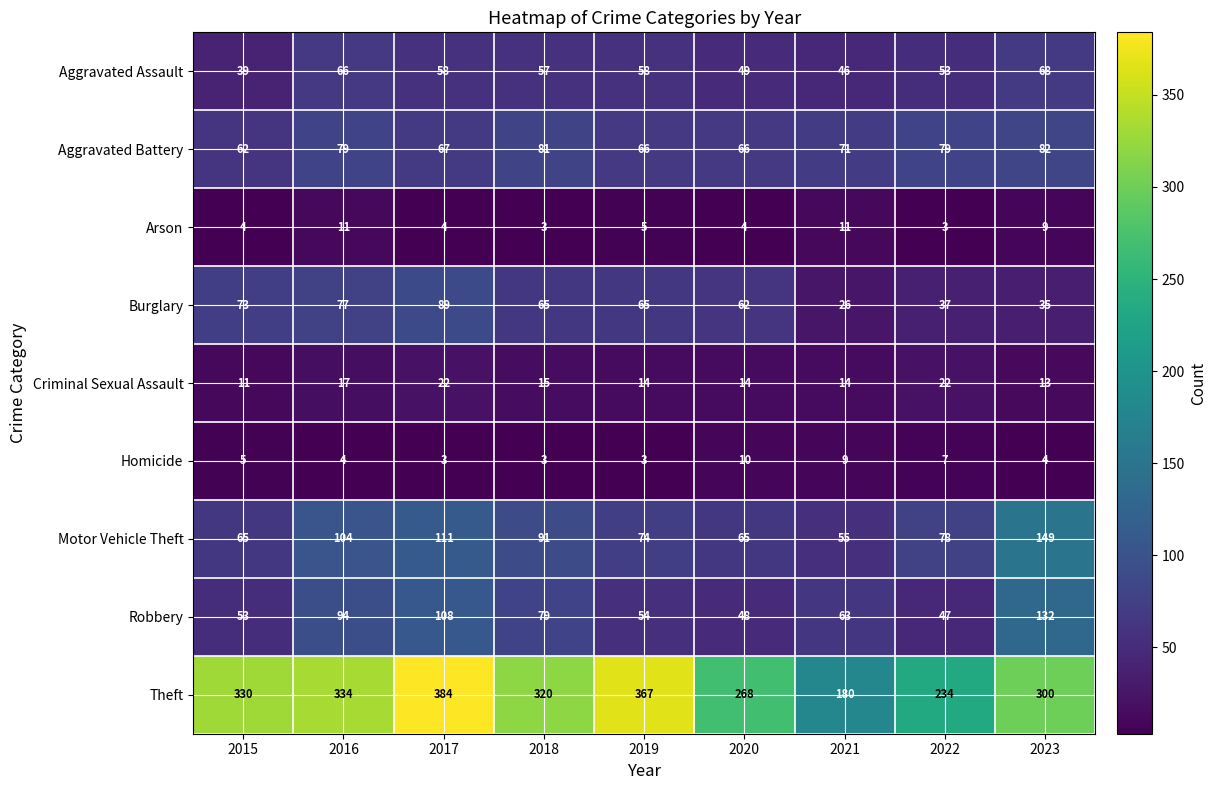

The value of Arson at 2018 is 5. True or false?

False